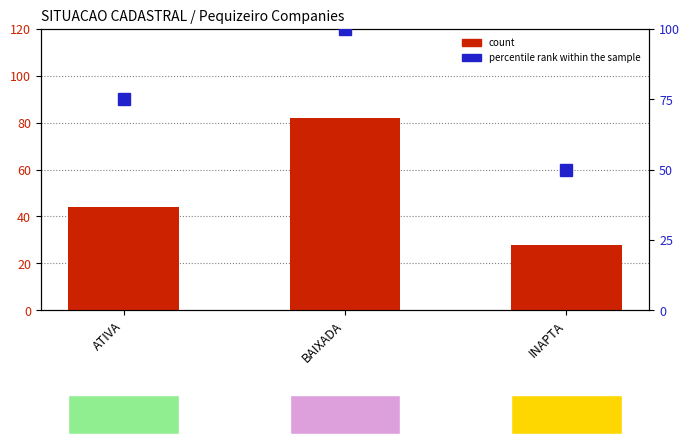

What is the difference between the maximum and minimum values in the percentile rank within the sample series?

50